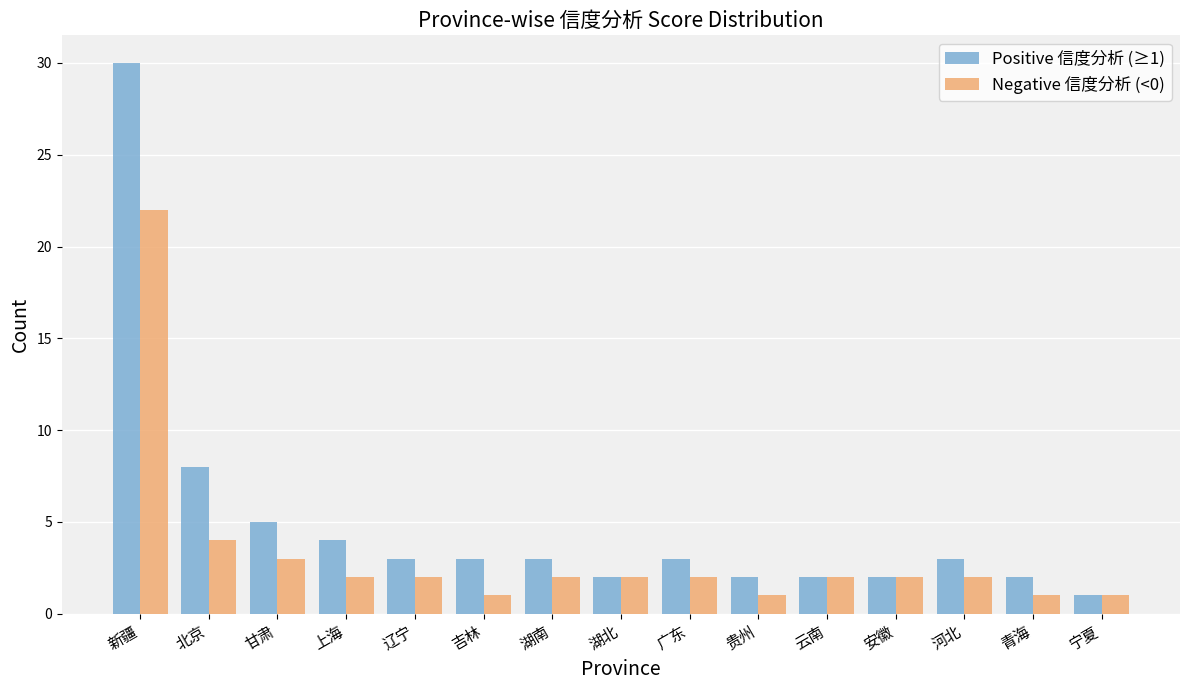

Reading left to right, what are all the values shown in this chart?

Positive 信度分析 (≥1): 30	8	5	4	3	3	3	2	3	2	2	2	3	2	1
Negative 信度分析 (<0): 22	4	3	2	2	1	2	2	2	1	2	2	2	1	1